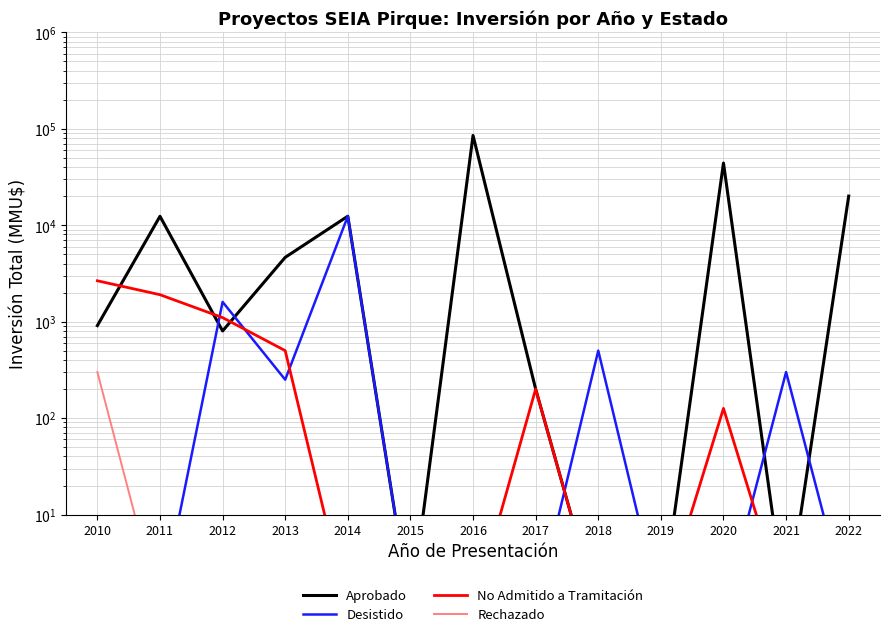

Reading left to right, list all the values displayed in this chart.

Aprobado: 909	12350	800	4635	12378	1	85000	200	1	1	44000	1	20000
Desistido: 1	1	1600	250	12378	1	1	1	500	1	1	300	1
No Admitido a Tramitación: 2650	1900	1100	500	1	1	1	200	1	1	126	1	1
Rechazado: 300	1	1	1	1	1	1	1	1	1	1	1	1